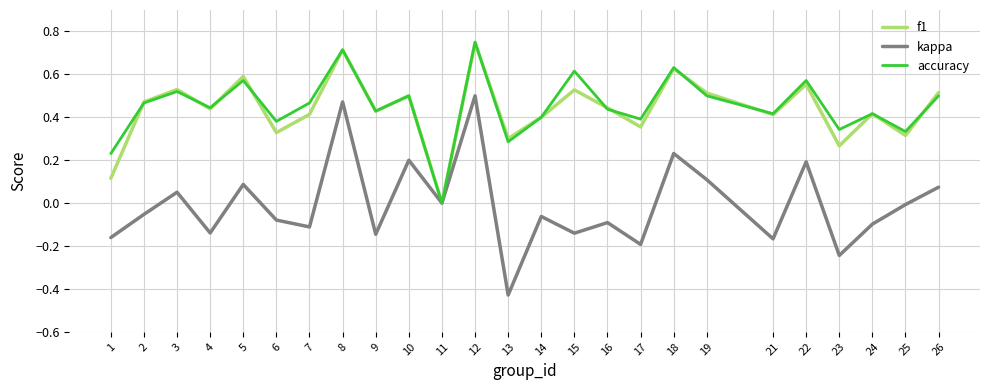

Is it true that kappa equals 0.1 at 26?

True